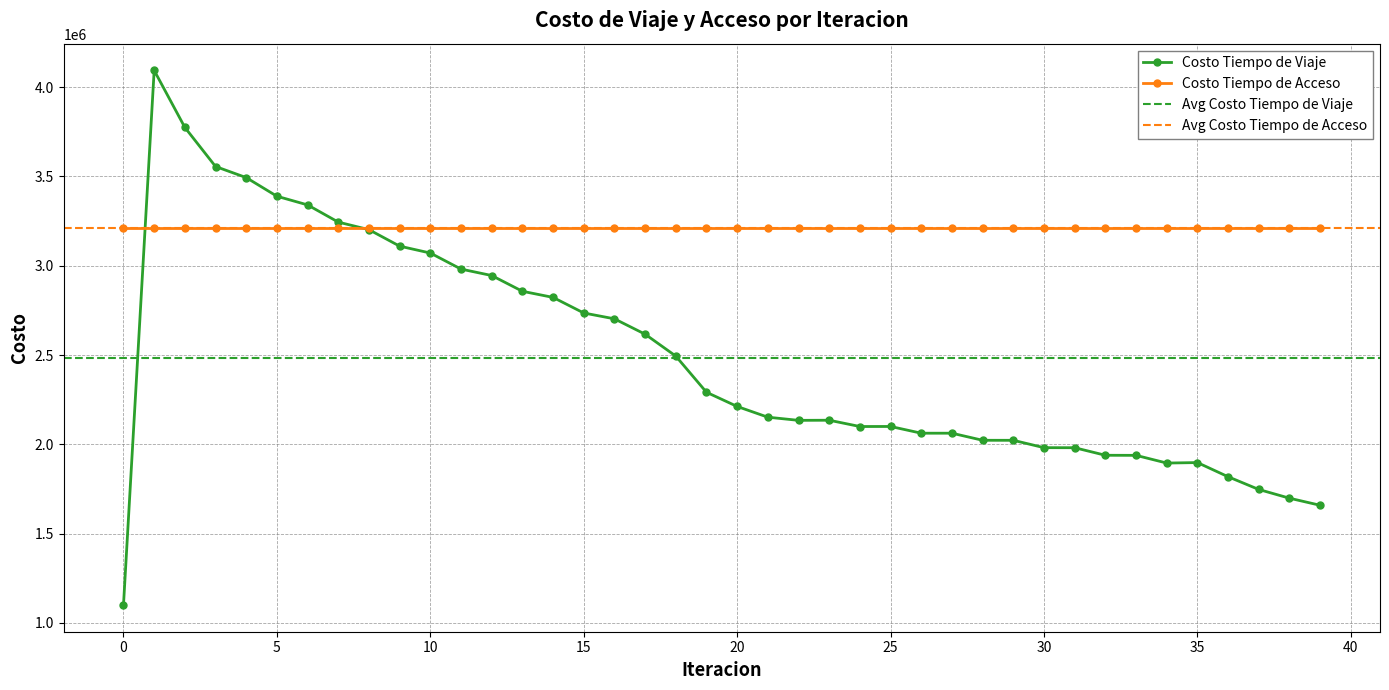

How many data points are less than 2211872?

20